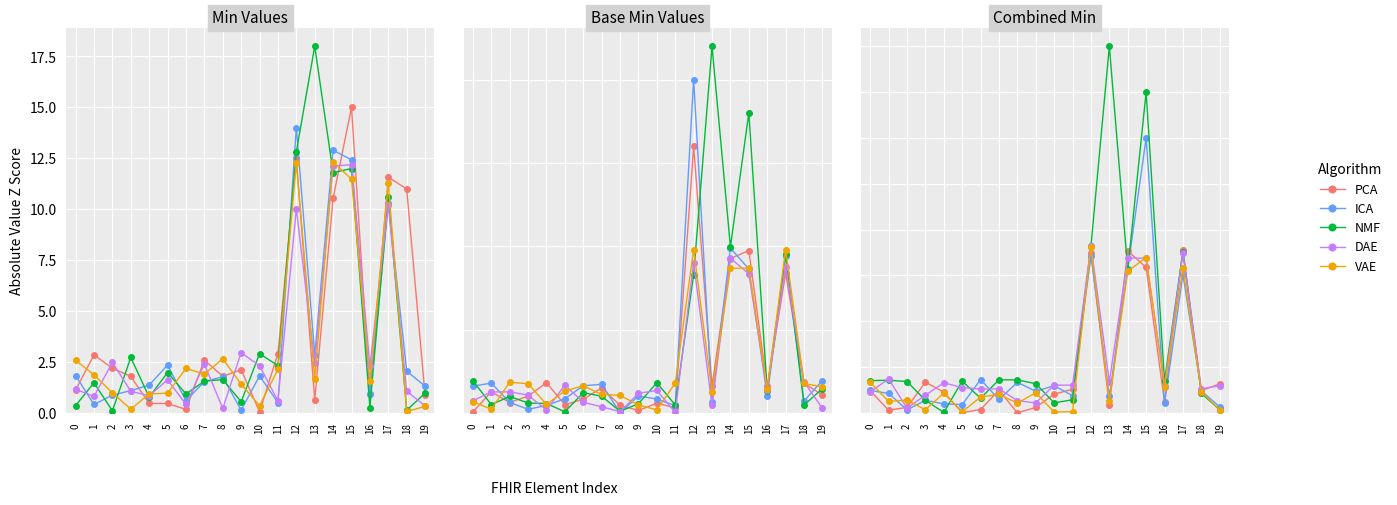

True or false: PCA has more than 1 interior local peaks.

True